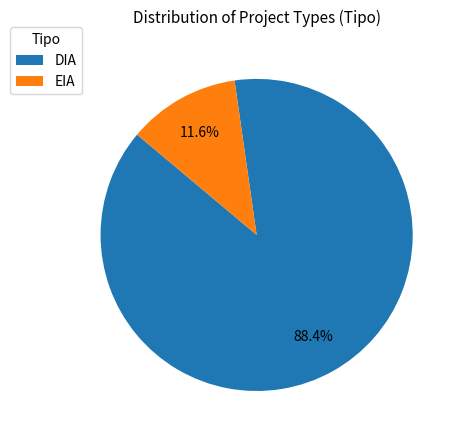

What percentage do DIA and EIA together represent?

100.0%